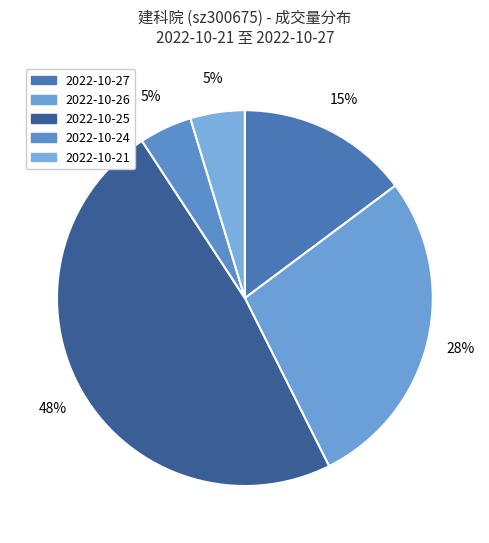

True or false: 2022-10-21 accounts for 5% of the total.

True